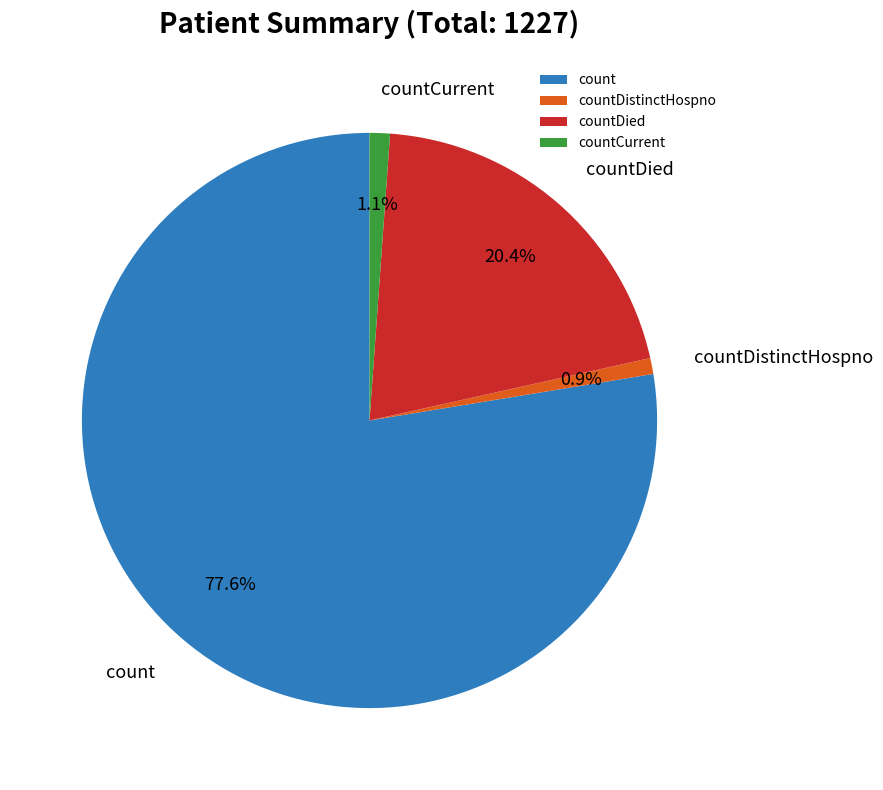

Which has a higher value, count or countCurrent?

count